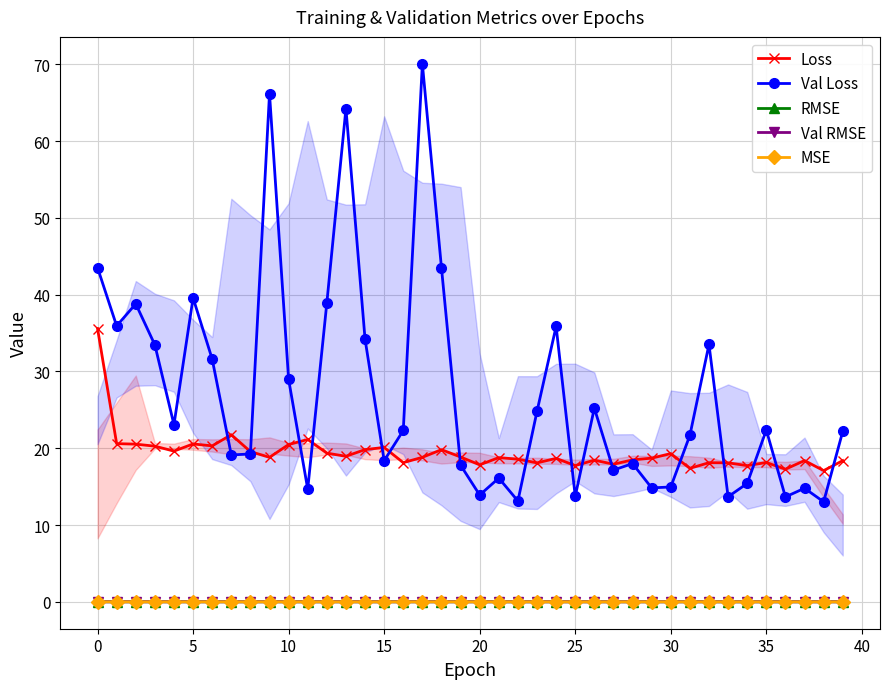

True or false: Loss and MSE cross at least once.

False